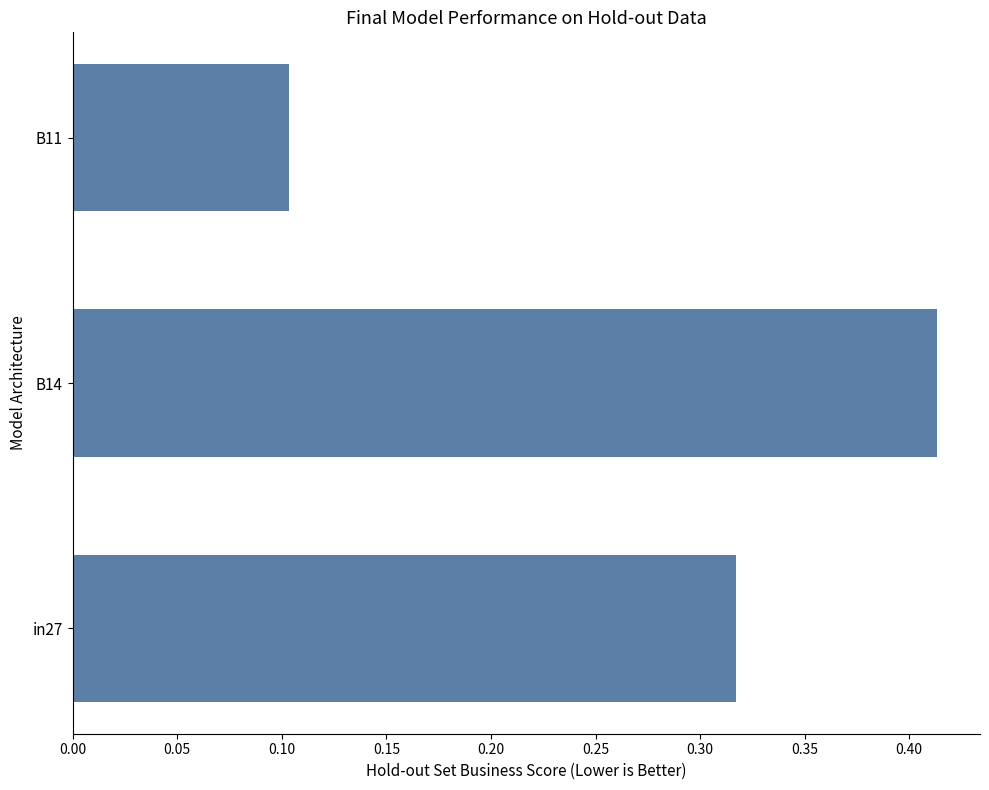

Between in27 and B14, which is larger?

B14